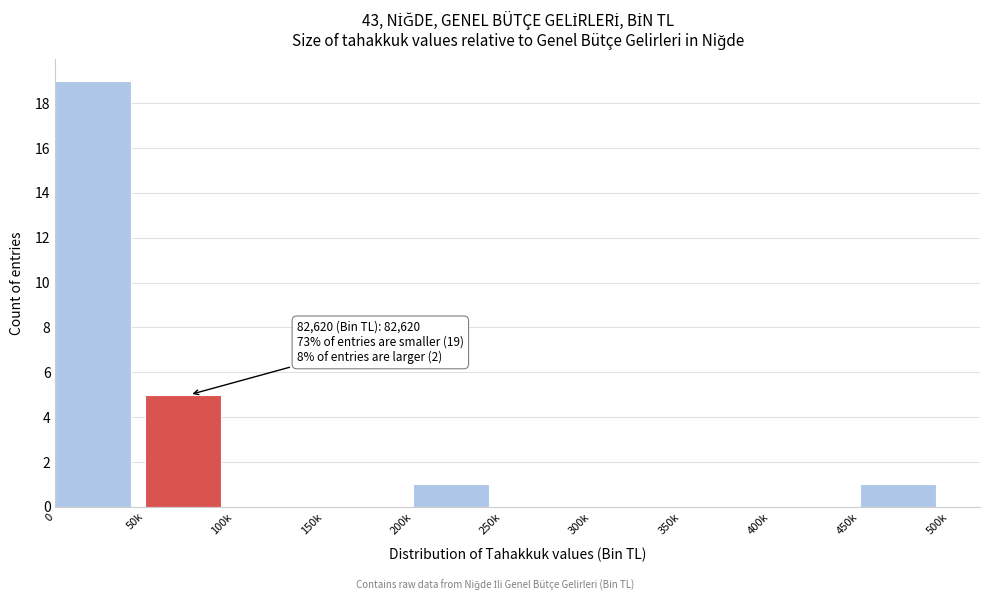

Reading left to right, list all the values displayed in this chart.

0=19	50k=5	100k=0	150k=0	200k=1	250k=0	300k=0	350k=0	400k=0	450k=1